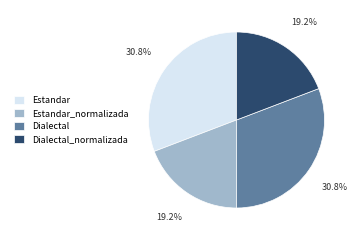

True or false: Estandar accounts for 31% of the total.

True